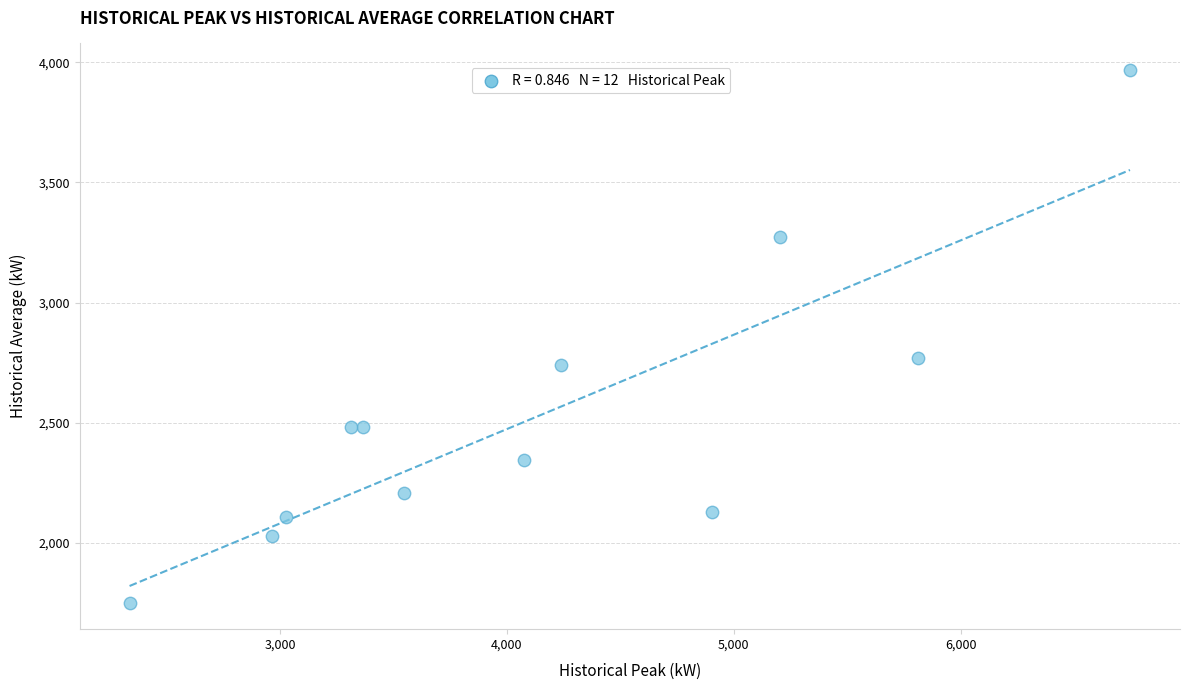

What Y value in the scatter plot is closest to 2860?

2769.2